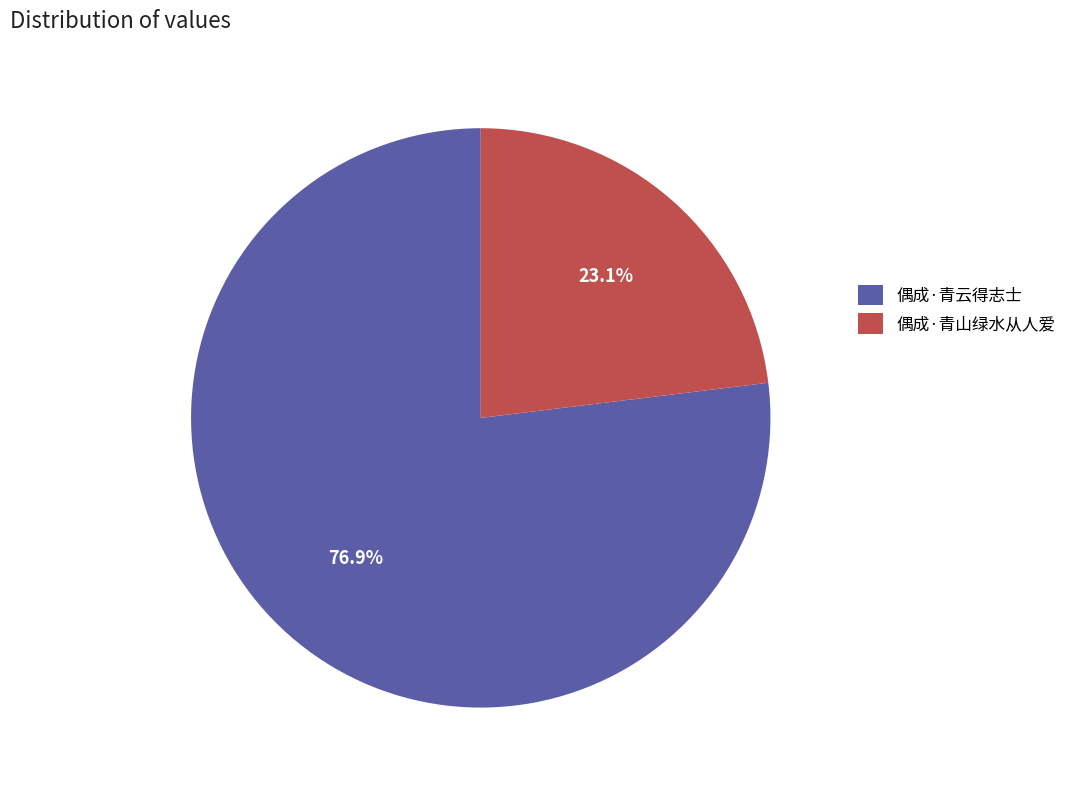

Between 偶成·青云得志士 and 偶成·青山绿水从人爱, which is larger?

偶成·青云得志士